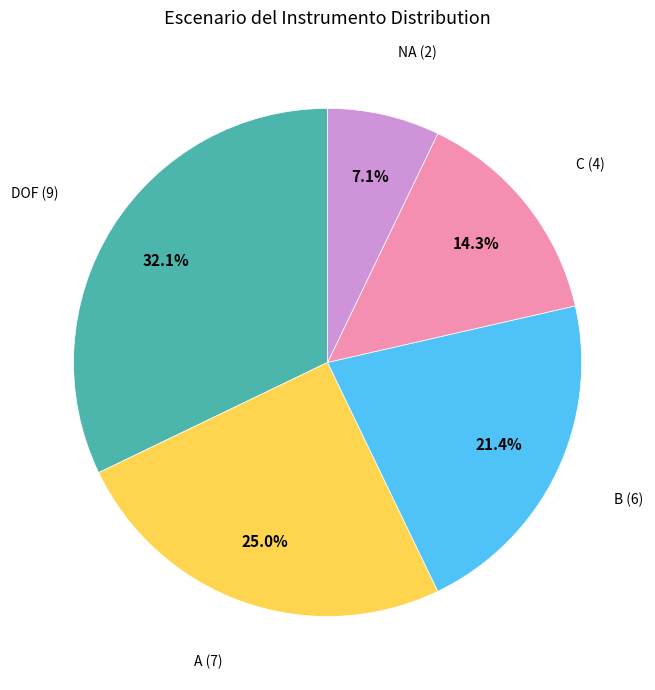

Is there any slice that represents more than half of the pie?

No